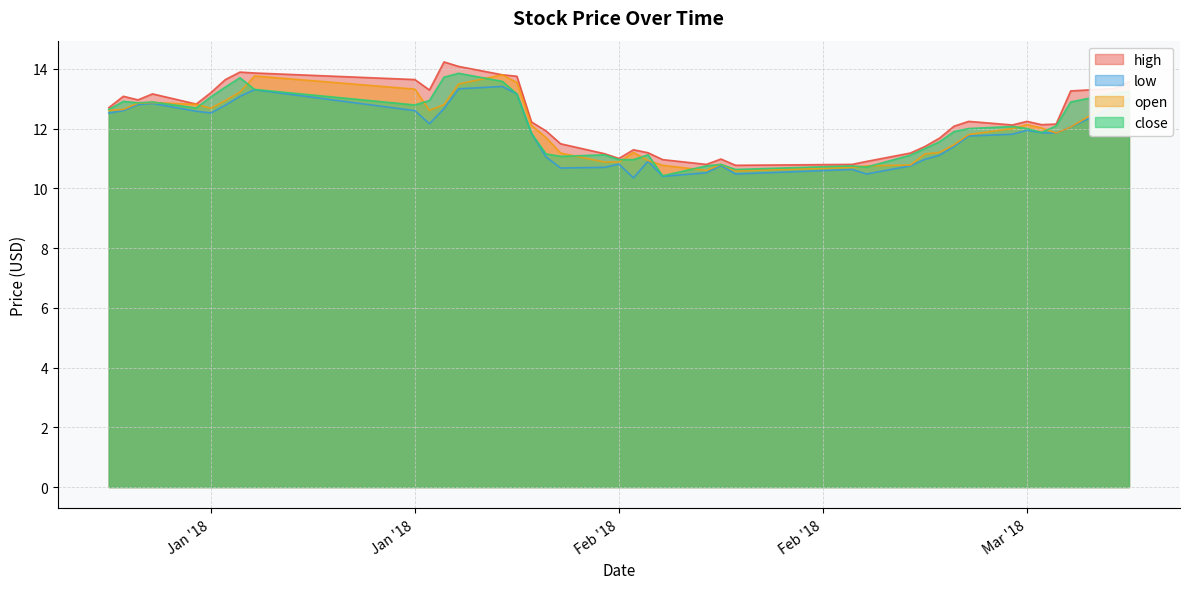

Between 2018-03-08 and 2018-03-13, which is larger?

2018-03-13